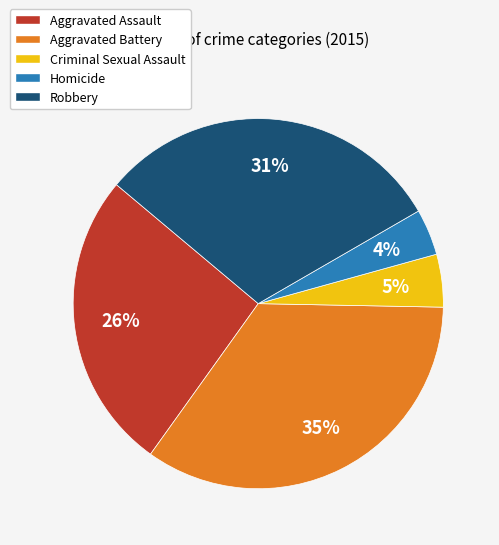

Approximately how many times larger is the value at Aggravated Assault compared to Homicide?

6.5